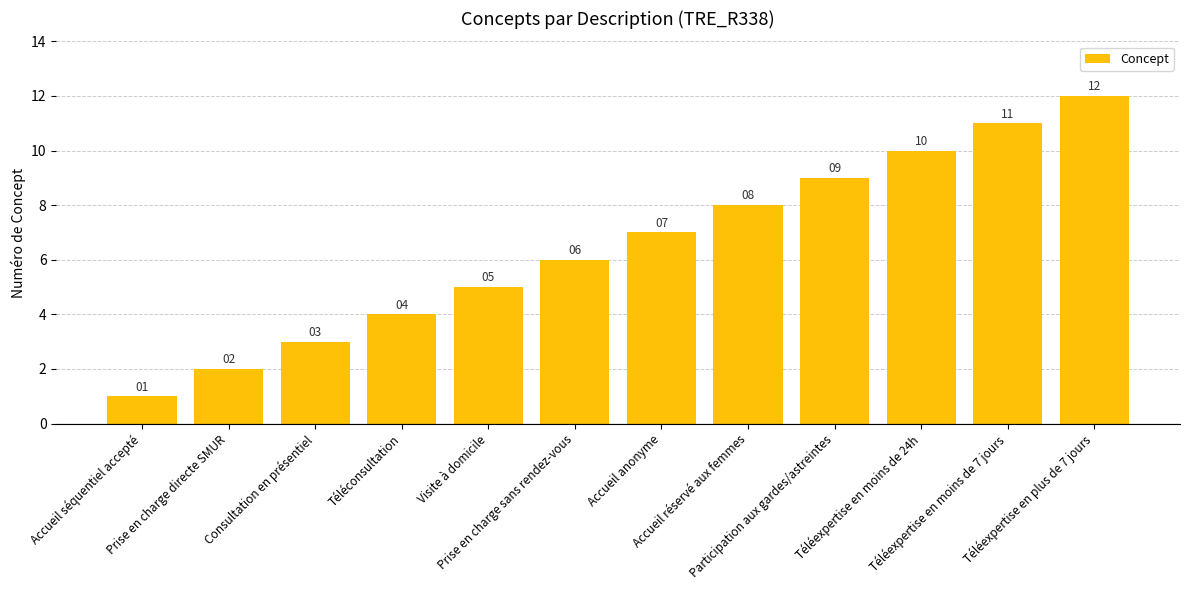

What is the sum of all values?

78